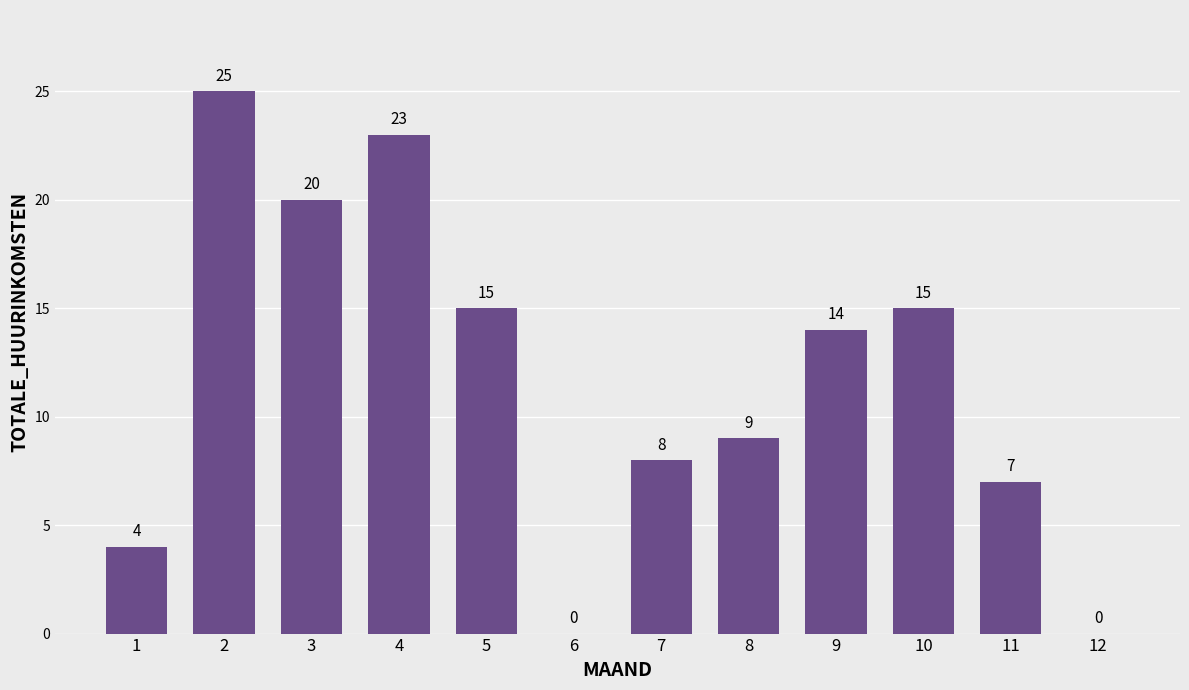

What is the sum of the values at 9 and 10?

29